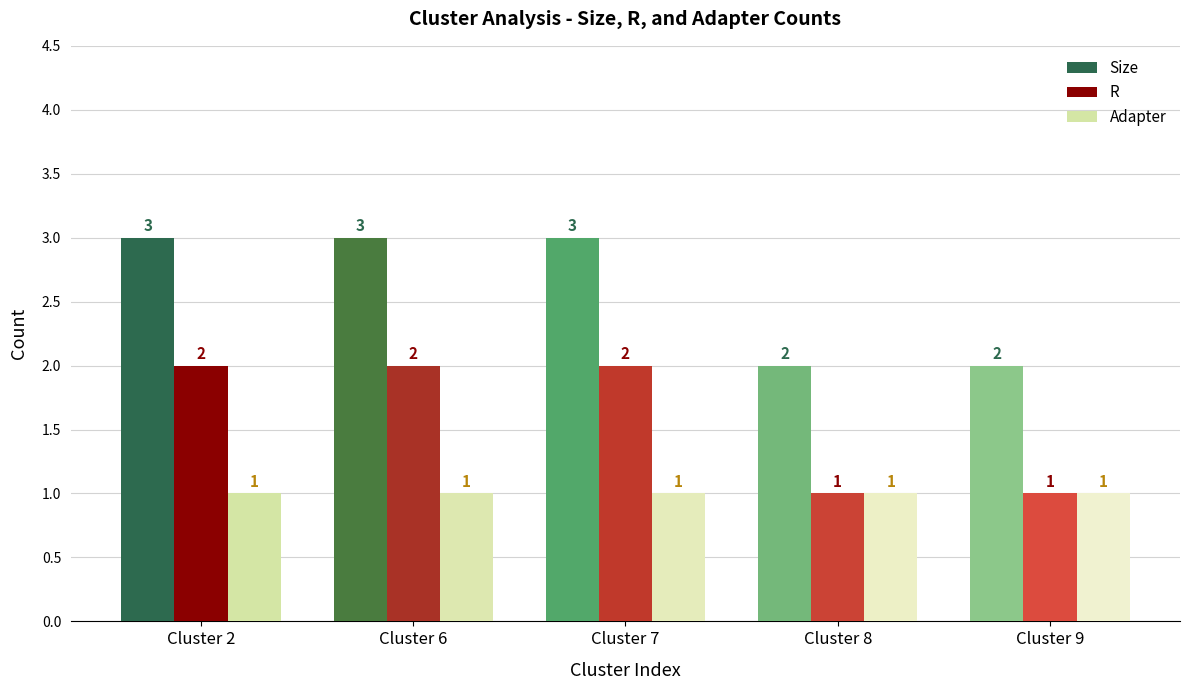

Reading left to right, transcribe all the data shown in this chart.

Size: Cluster 2=3	Cluster 6=3	Cluster 7=3	Cluster 8=2	Cluster 9=2
R: Cluster 2=2	Cluster 6=2	Cluster 7=2	Cluster 8=1	Cluster 9=1
Adapter: Cluster 2=1	Cluster 6=1	Cluster 7=1	Cluster 8=1	Cluster 9=1